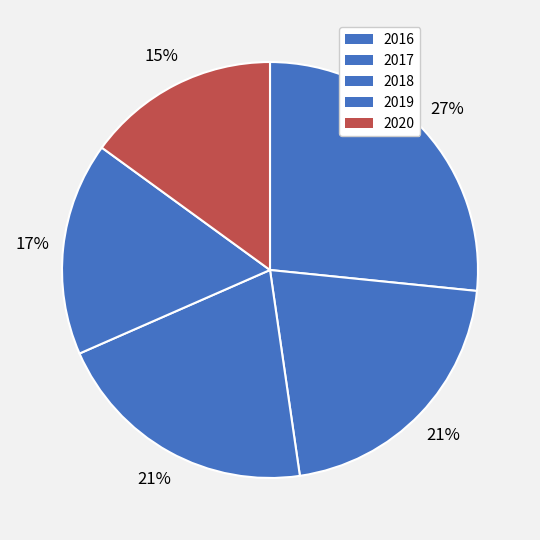

Count the number of slices in the pie.

5